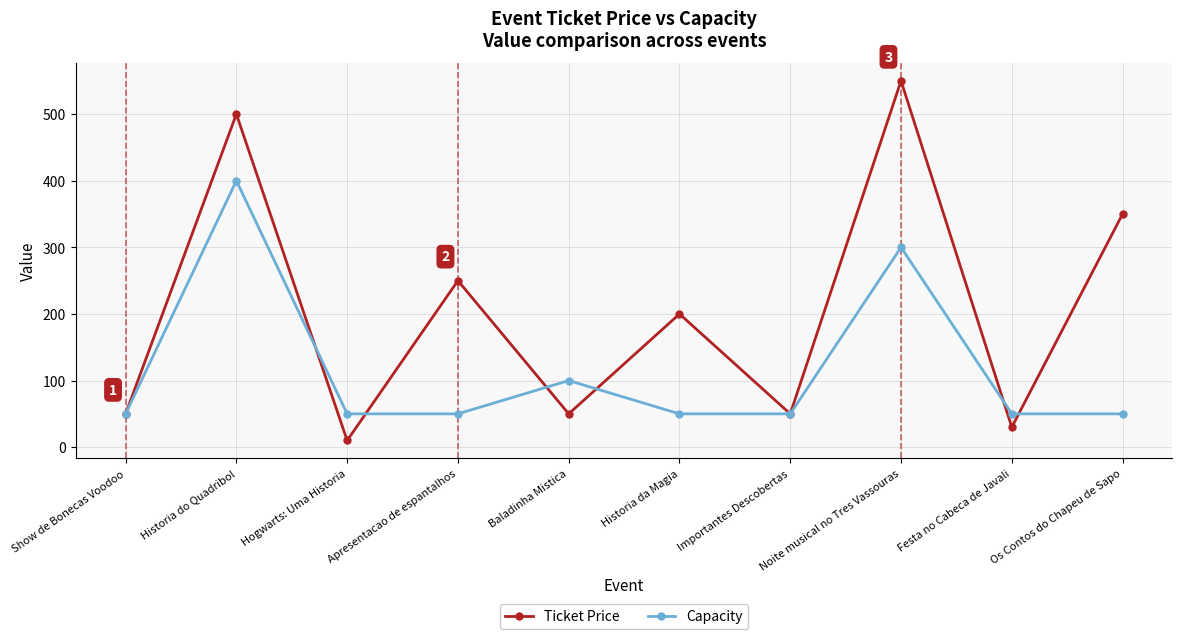

List the series in order of their overall mean, lowest first.

Capacity, Ticket Price